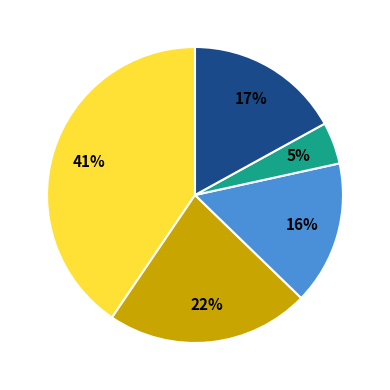

Does any single category account for the majority?

No